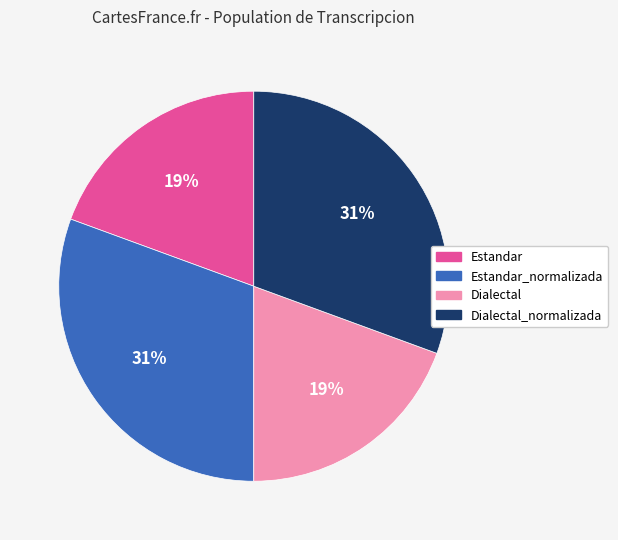

Approximately how many times larger is the value at Estandar_normalizada compared to Dialectal?

1.6